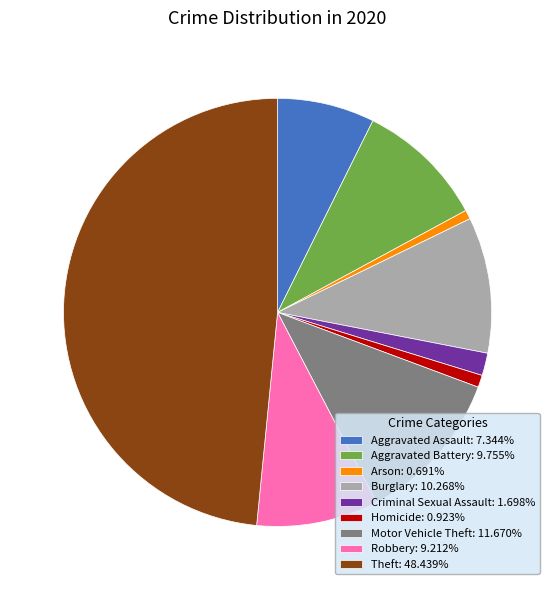

Does any single category account for the majority?

No